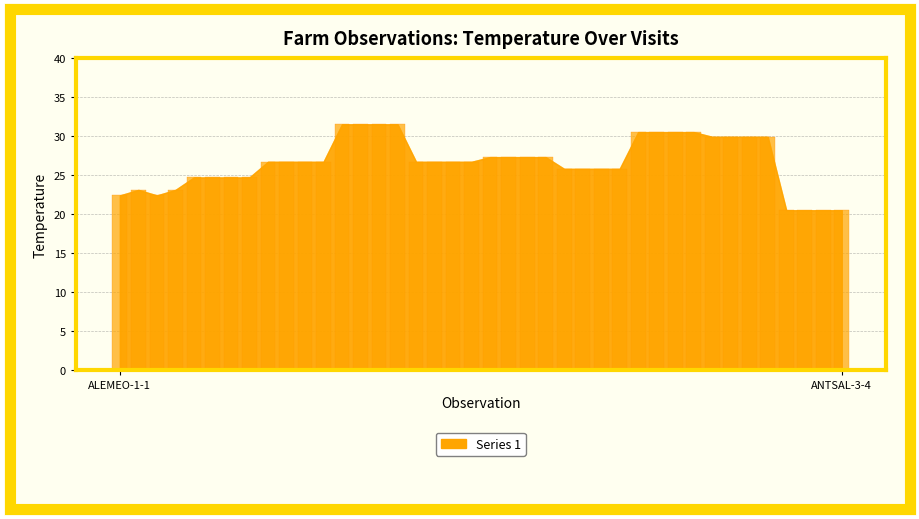

What is the greatest value displayed?

31.5